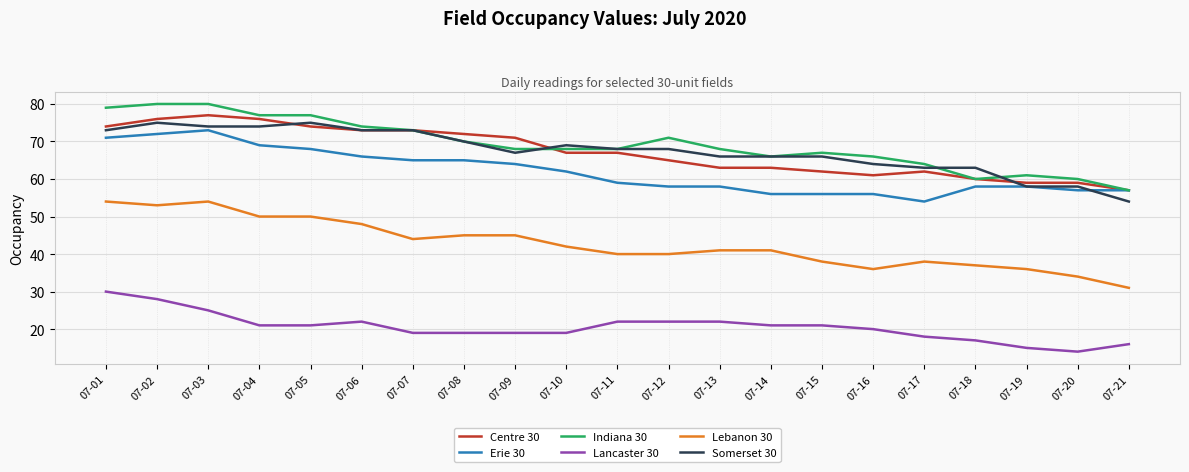

What is the total value across all series at 07-04?

367